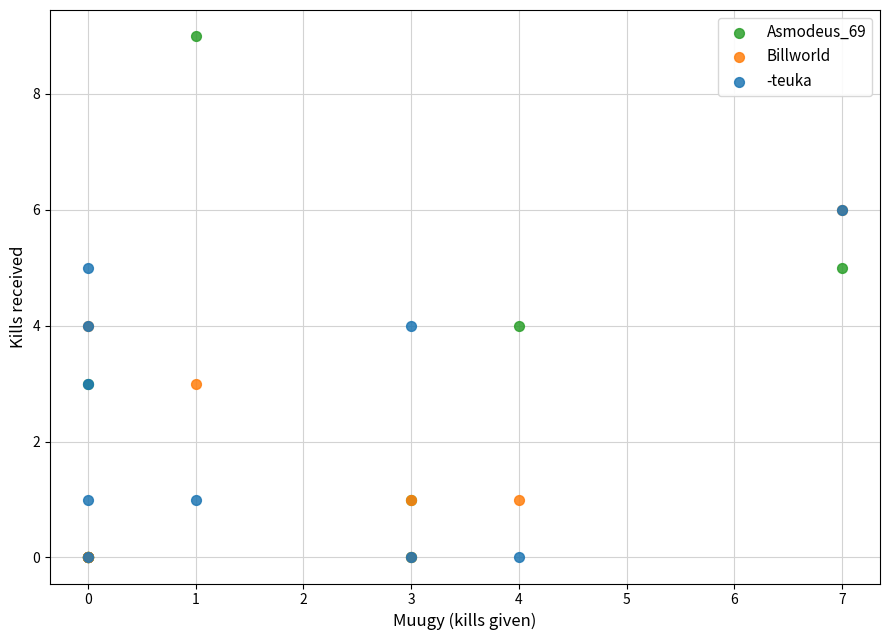

What are all the series names shown in the legend?

Asmodeus_69, Billworld, -teuka